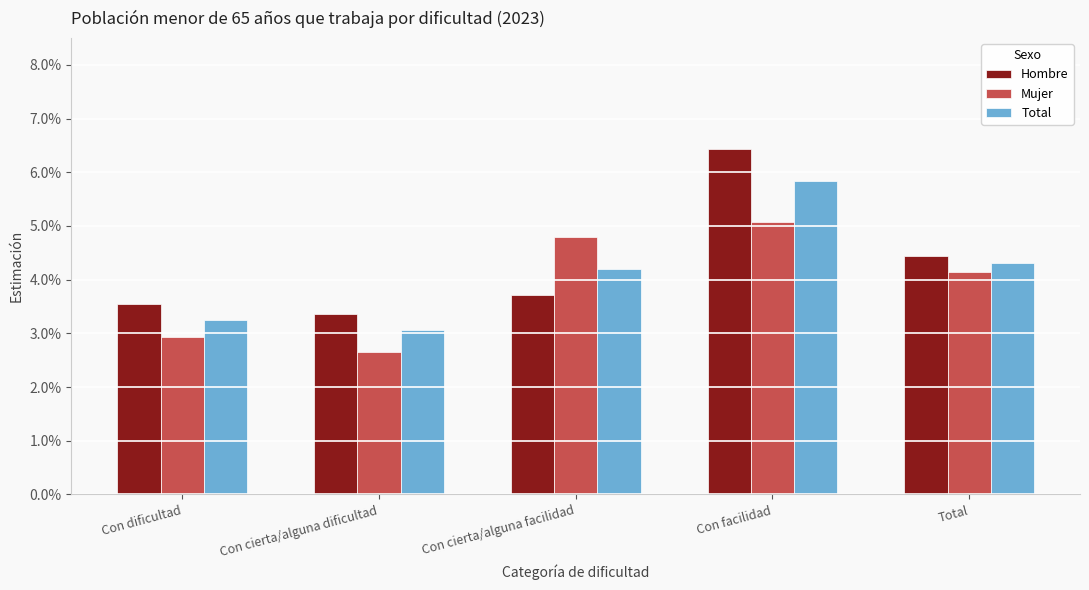

Rank the series at Total from highest to lowest value.

Hombre, Total, Mujer